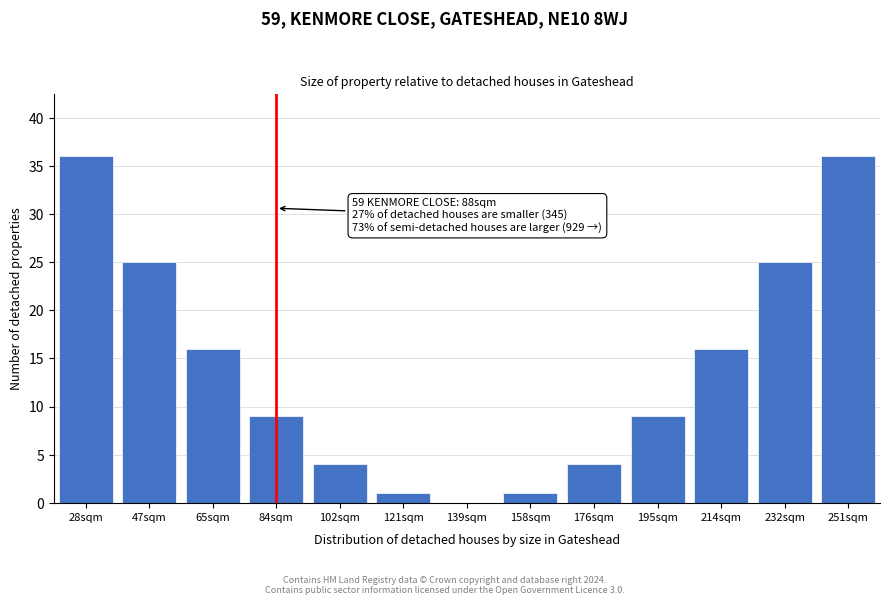

Reading left to right, what are all the values shown in this chart?

28sqm=36	47sqm=25	65sqm=16	84sqm=9	102sqm=4	121sqm=1	139sqm=0	158sqm=1	176sqm=4	195sqm=9	214sqm=16	232sqm=25	251sqm=36